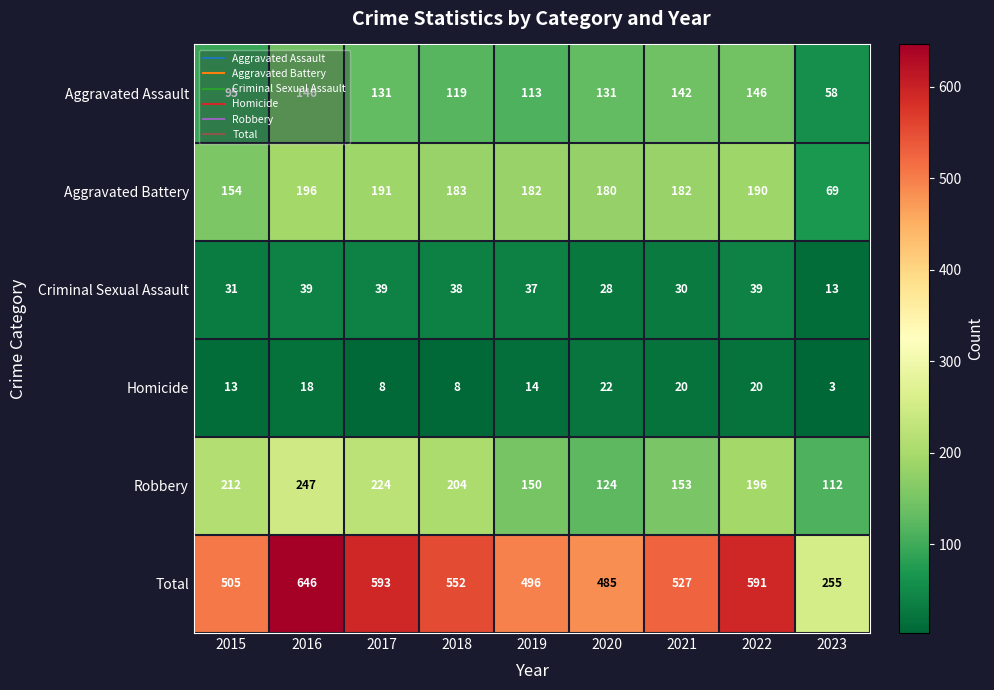

Read the Aggravated Assault value at 2023.

58